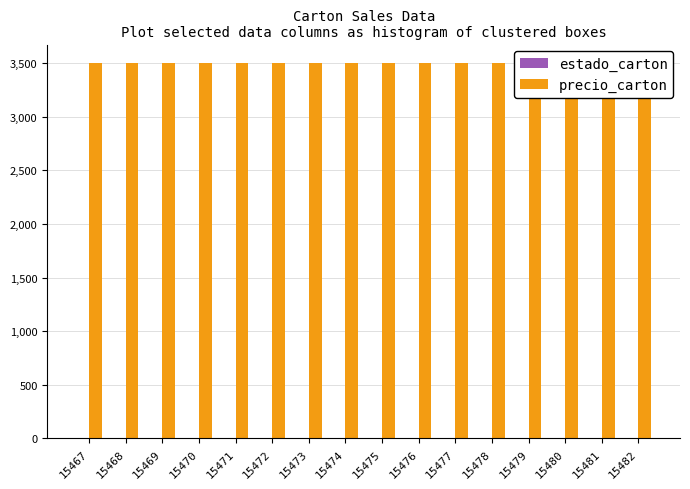

What is the value of the estado_carton bar at the 8th from the left?

5